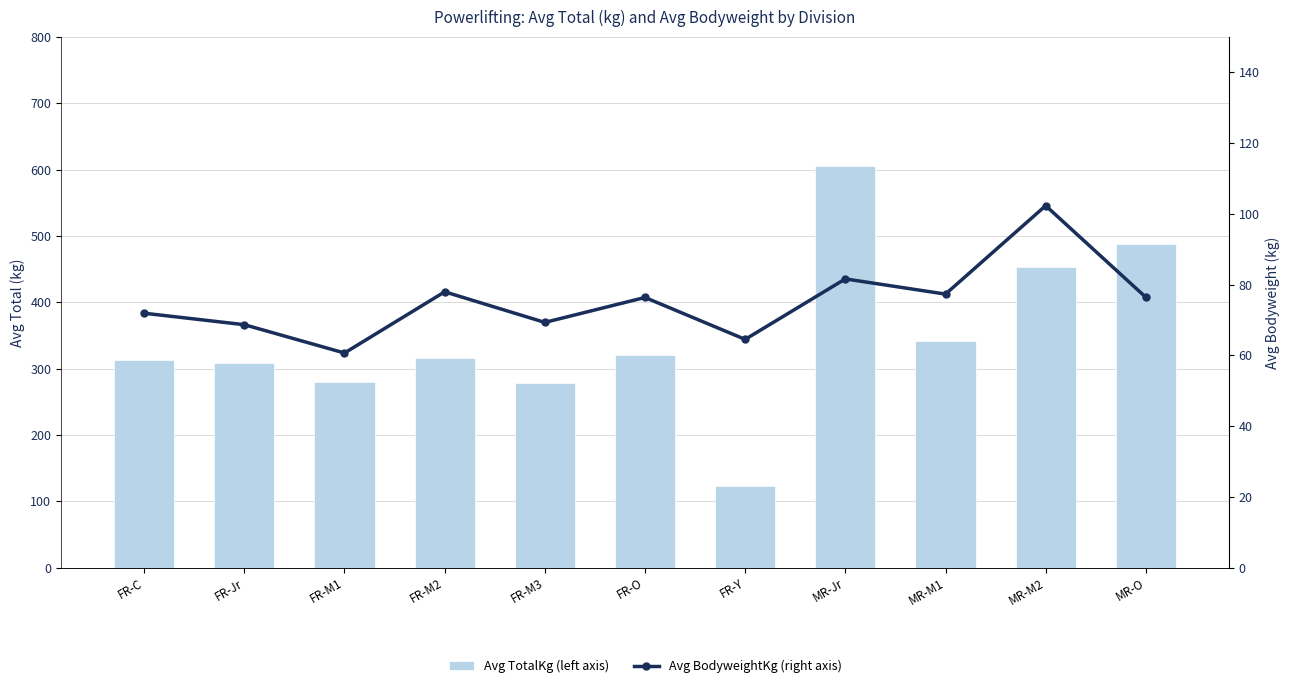

The value of Avg TotalKg (left axis) at MR-O is 487.5. True or false?

True